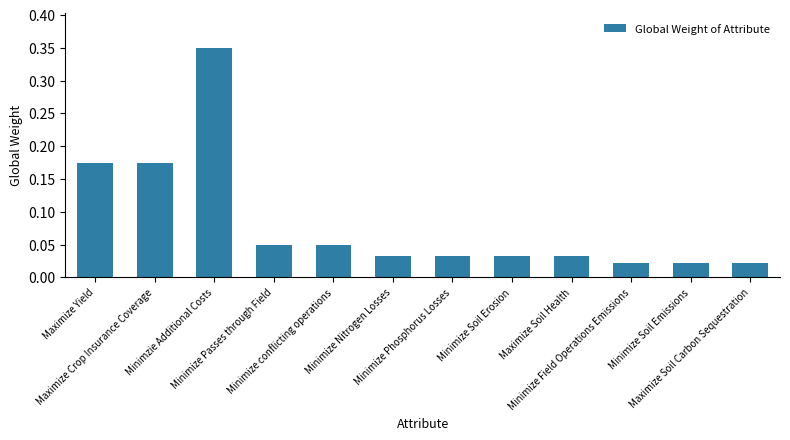

Is it true that the value at Maximize Crop Insurance Coverage is 0.0?

False